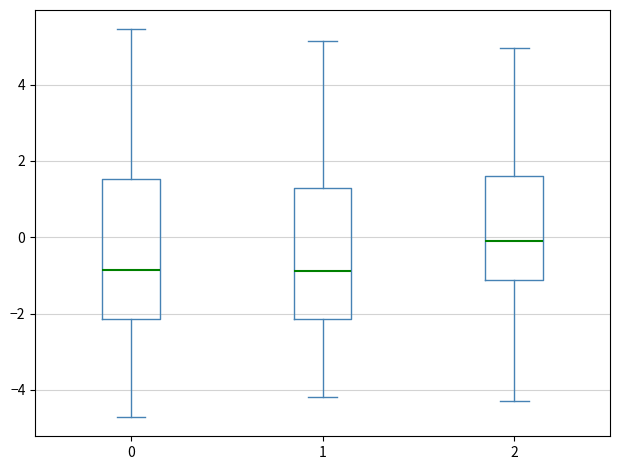

Reading left to right, read every box against the y-axis: the position of its median line, the range the box covers, and the ends of its whiskers. The values are not printed on the chart, so give them approximately, as read against the axis.

0: median -0.8, box -2.2 to 1.6, whiskers -4.8 to 5.4
1: median -0.8, box -2.2 to 1.2, whiskers -4.2 to 5.2
2: median -0.2, box -1.2 to 1.6, whiskers -4.2 to 5.0